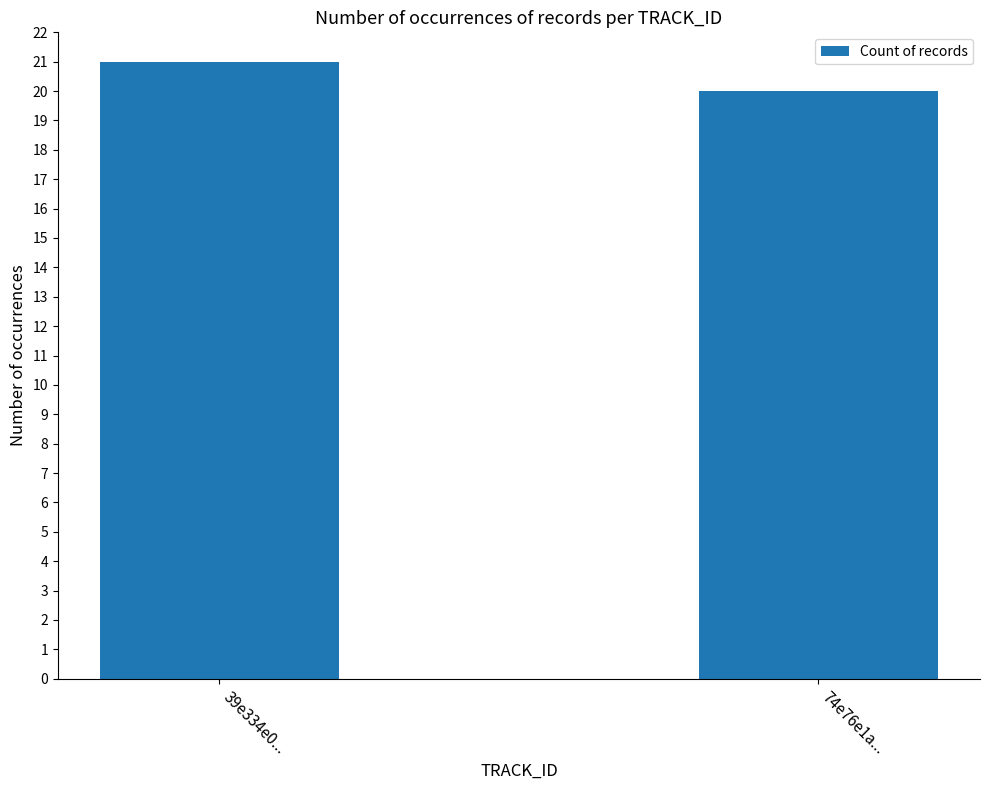

Rank the categories by value from highest to lowest.

39e334e0..., 74e76e1a...